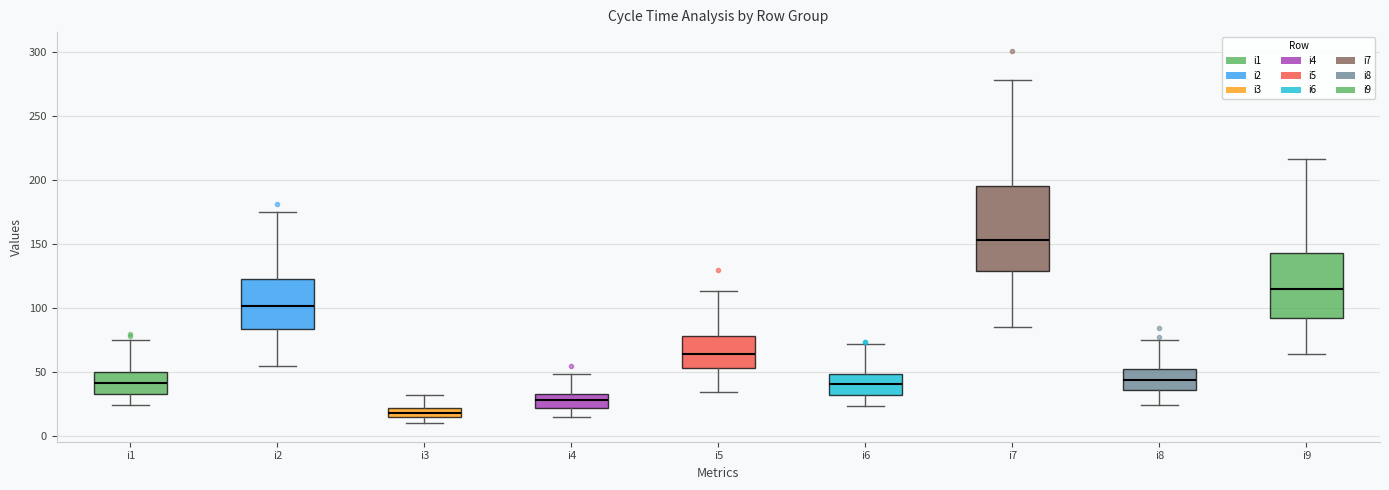

Comparing the boxes themselves (not the whiskers), which one is the tallest?

i7